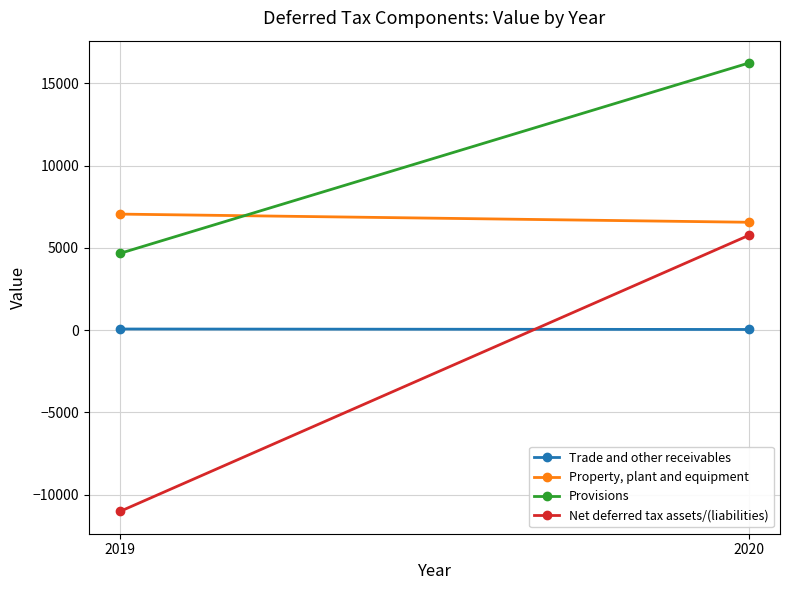

Reading left to right, transcribe all the data shown in this chart.

Trade and other receivables: 2019=68	2020=40
Property, plant and equipment: 2019=7055	2020=6559
Provisions: 2019=4671	2020=16238
Net deferred tax assets/(liabilities): 2019=-11017	2020=5757